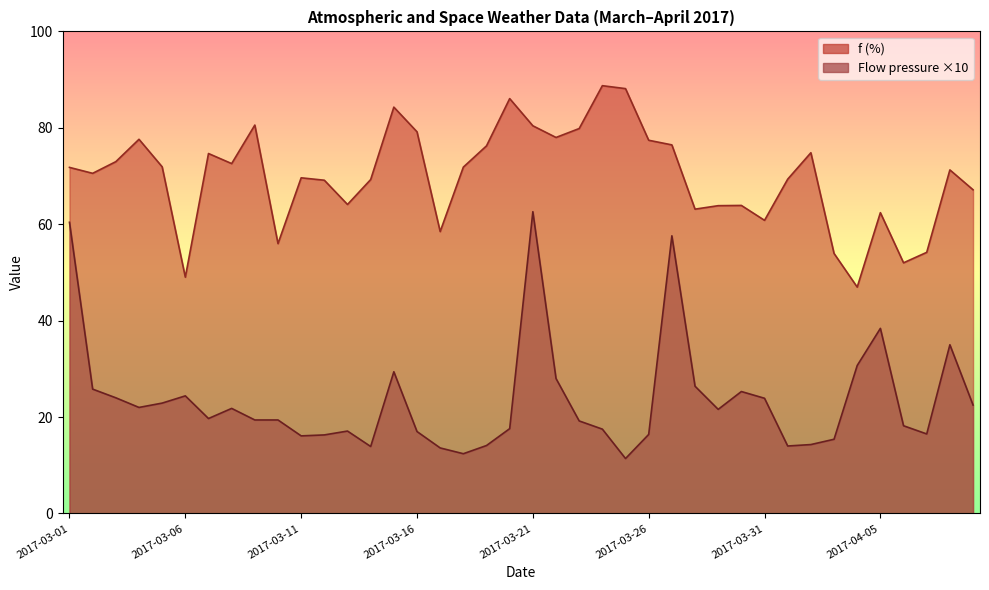

Reading left to right, what are all the values shown in this chart?

f: 71.8	70.6	73.0	77.6	71.9	49.0	74.7	72.6	80.6	56.0	69.6	69.1	64.1	69.3	84.3	79.2	58.5	71.8	76.3	86.1	80.4	78.0	79.8	88.7	88.1	77.4	76.5	63.1	63.9	63.9	60.8	69.3	74.8	53.9	47.0	62.4	52.0	54.2	71.3	67.2
Flow pressure: 60.4	25.8	24.0	22.0	22.9	24.4	19.7	21.8	19.4	19.4	16.1	16.3	17.1	13.9	29.4	17.0	13.6	12.4	14.1	17.6	62.6	28.0	19.2	17.5	11.4	16.4	57.6	26.4	21.6	25.3	23.9	14.0	14.3	15.4	30.7	38.4	18.2	16.5	35.0	22.5